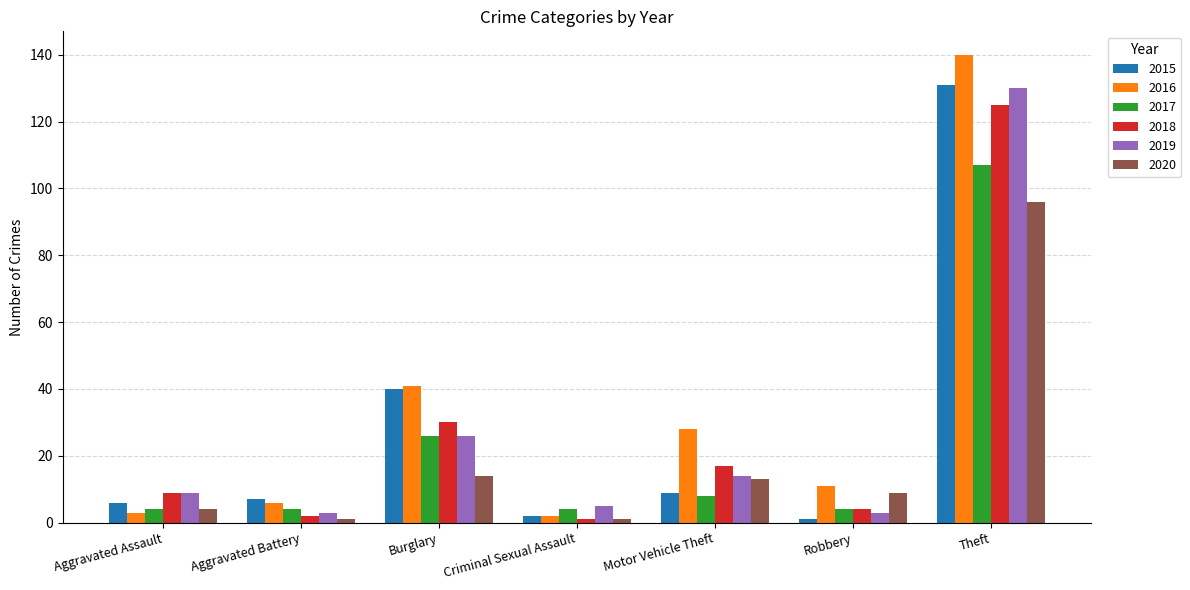

What is the total value across all series at Criminal Sexual Assault?

15